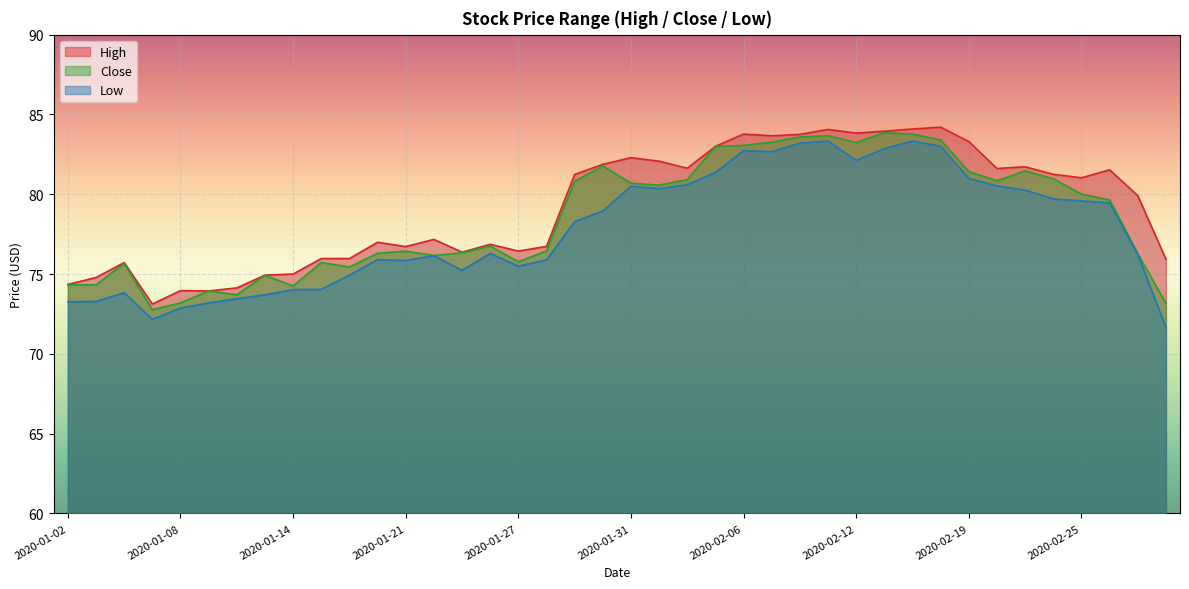

What is the label of the 29th point from the left?

2020-02-12